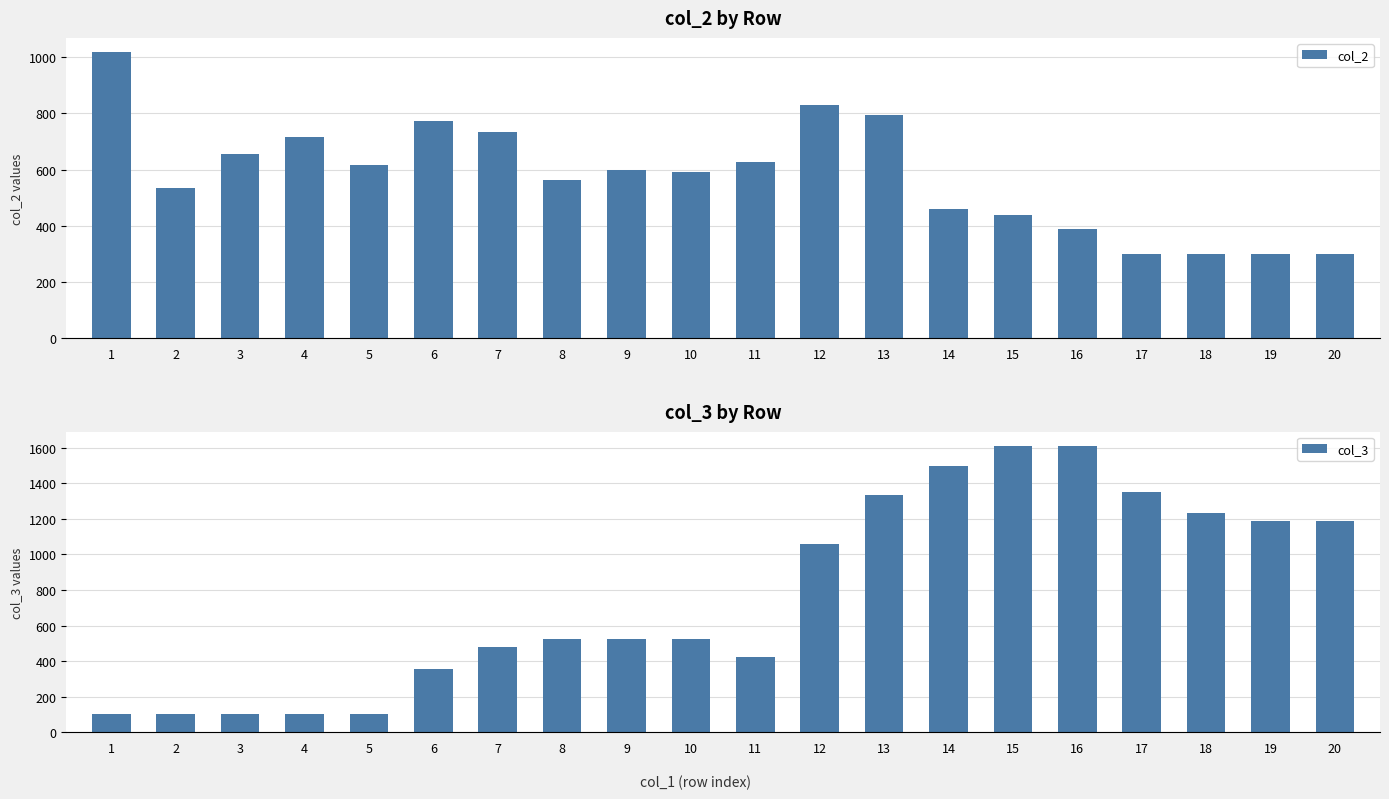

Which series has the largest total across all categories?

col_3